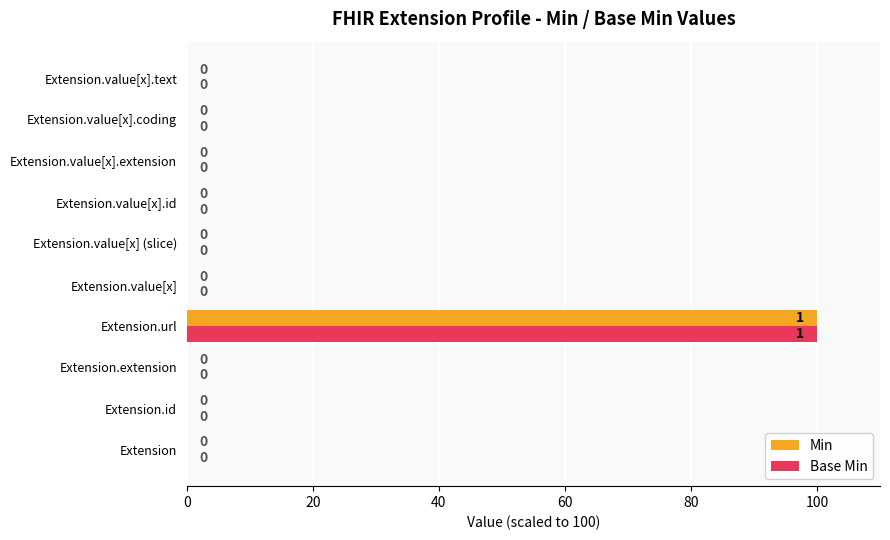

What is the maximum value shown in the chart?

100